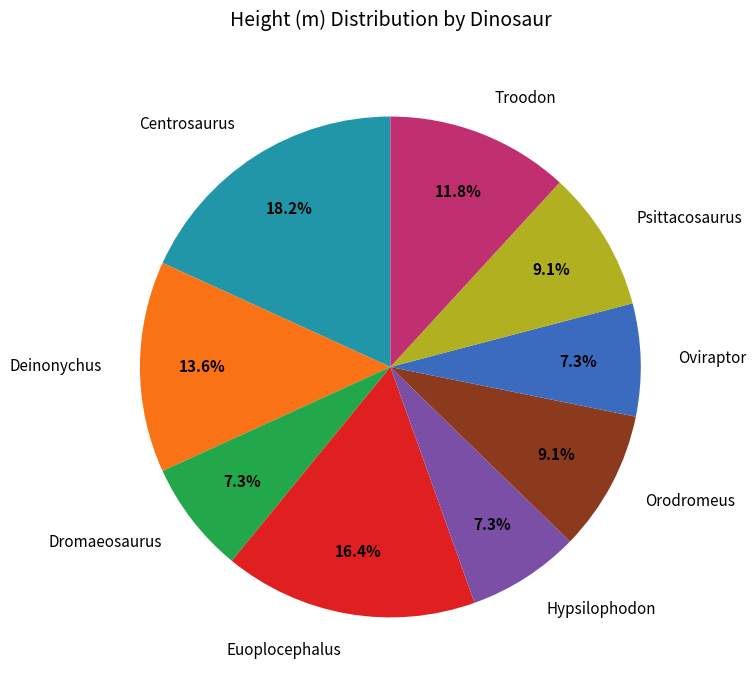

Which slice is the largest?

Centrosaurus